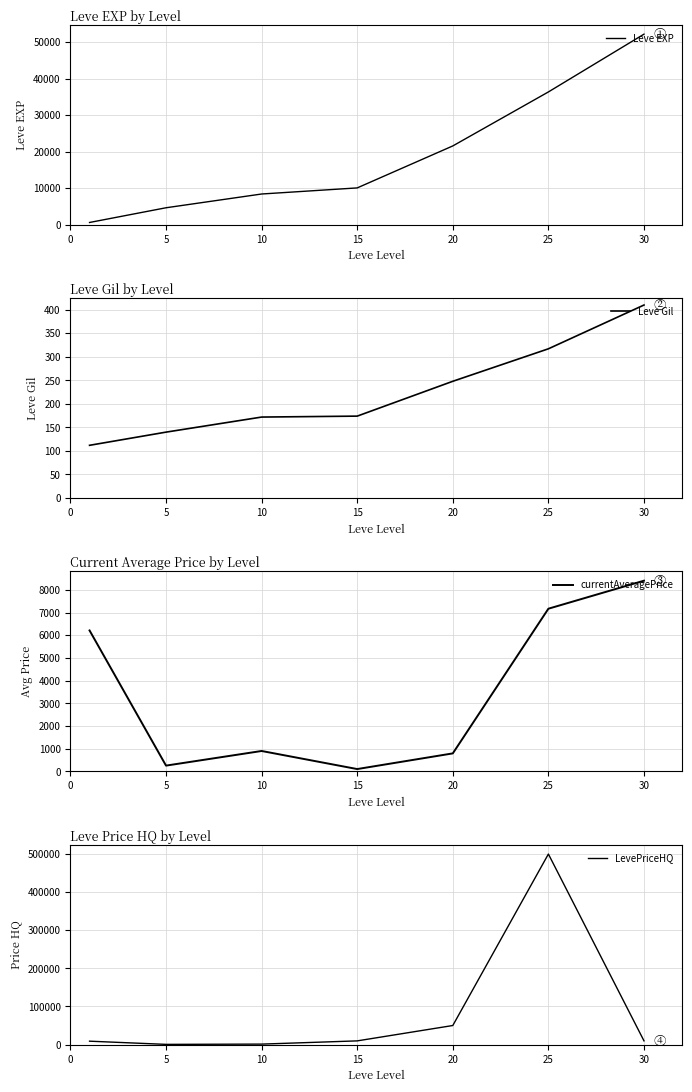

Which series has the largest total across all categories?

LevePriceHQ